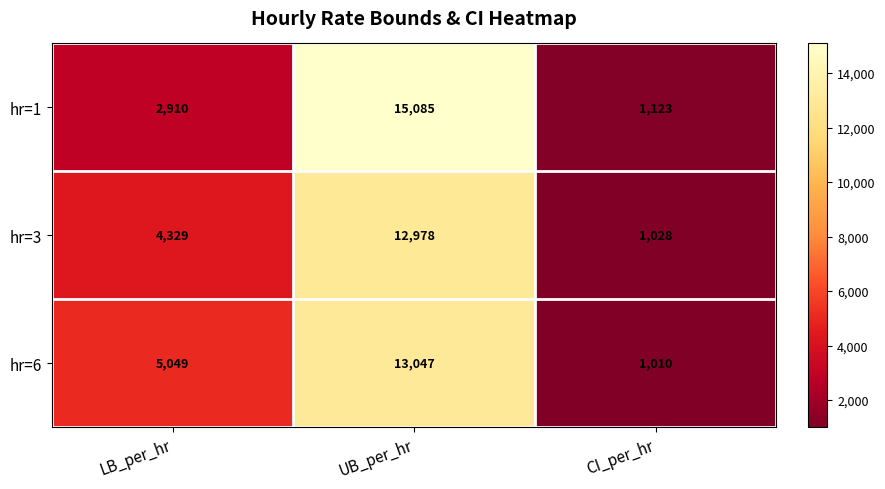

At which category is the sum across all series the highest?

UB_per_hr